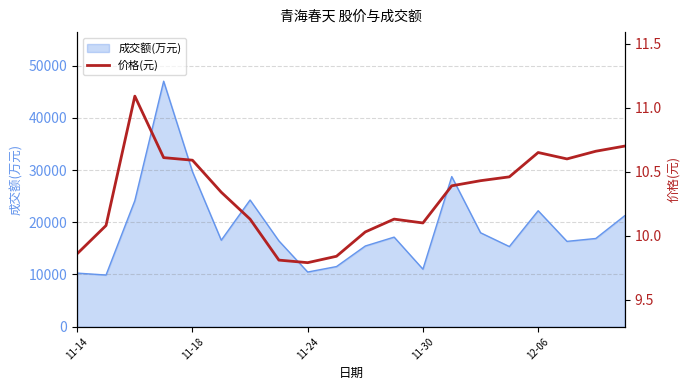

What is the highest value of the 成交额(万元) series?

47012